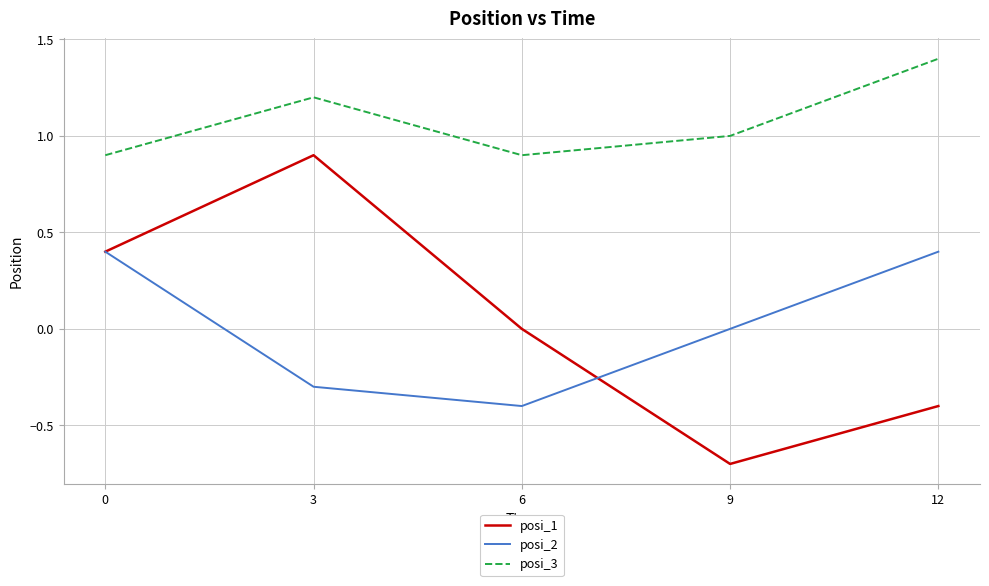

Is this an area chart (filled region under the line)?

No